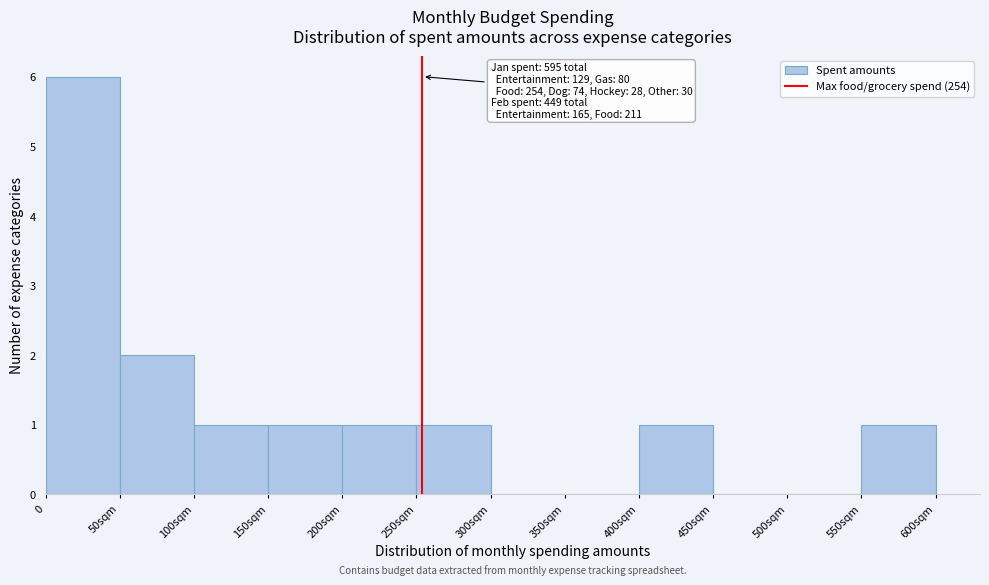

Reading left to right, what are all the values shown in this chart?

0=6	50sqm=2	100sqm=1	150sqm=1	200sqm=1	250sqm=1	300sqm=0	350sqm=0	400sqm=1	450sqm=0	500sqm=0	550sqm=1